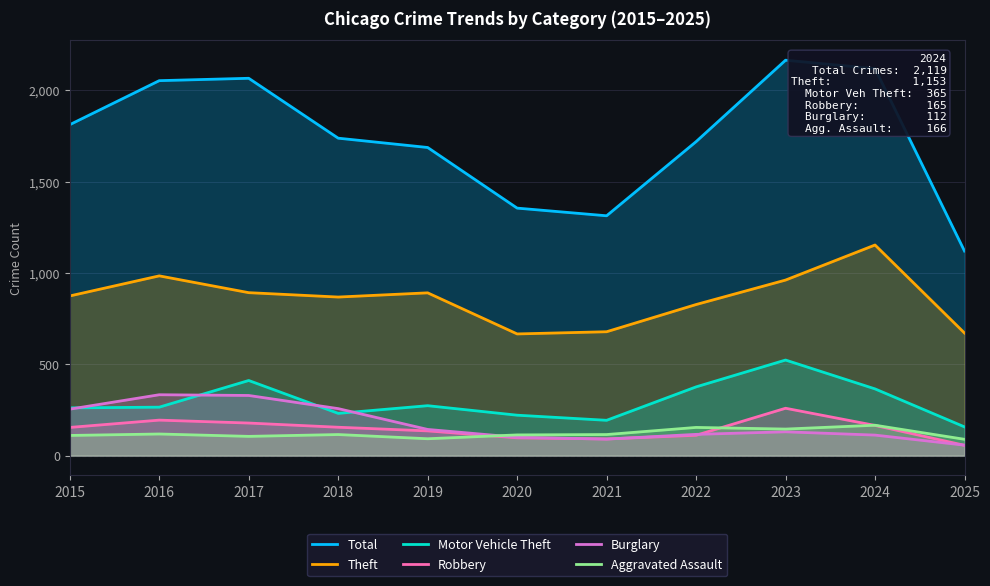

Which series ends up on top after the final intersection of Motor Vehicle Theft and Burglary?

Motor Vehicle Theft